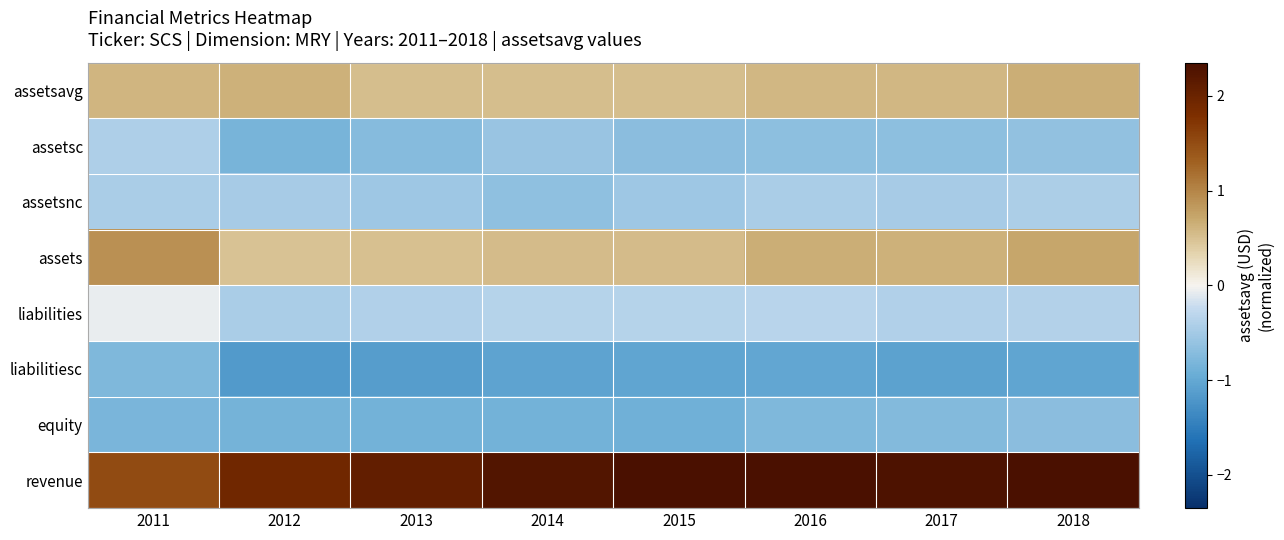

Which label corresponds to the smallest value in the chart?

2012